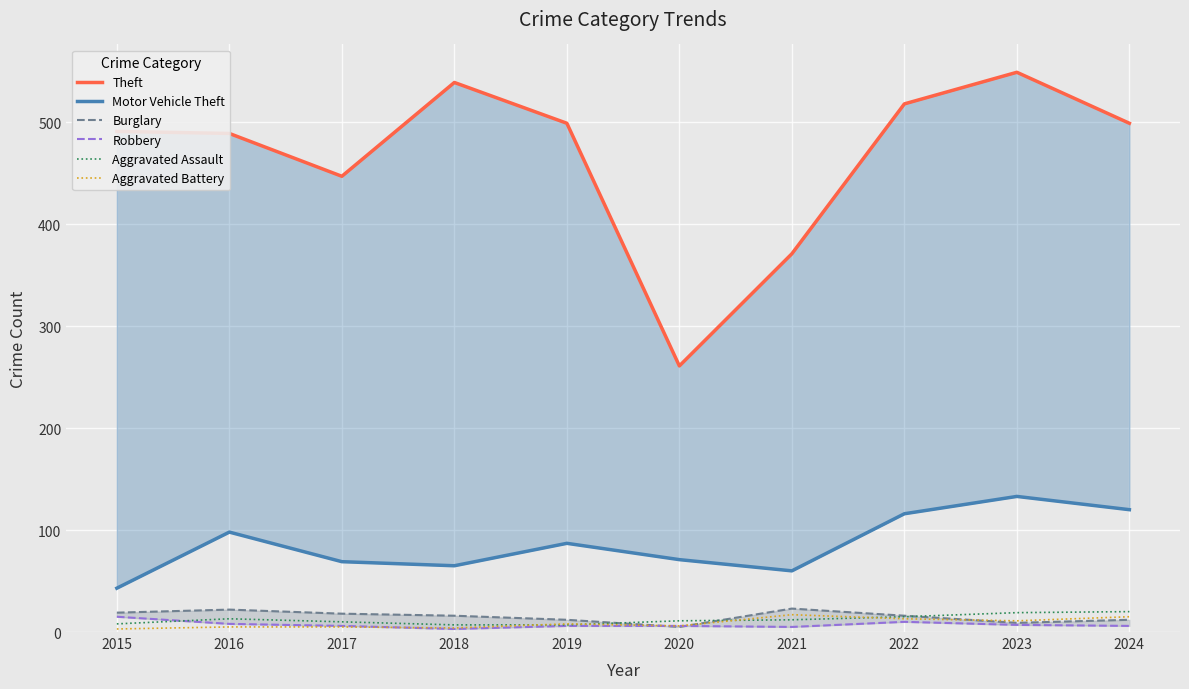

Where does the Theft series first go above 499?

2018